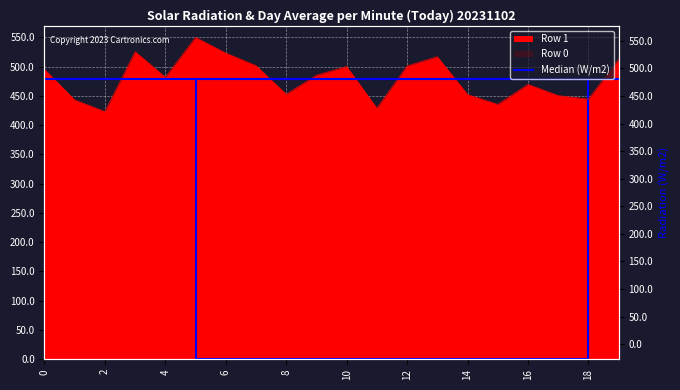

What is the value of the 8th point from the left?

501.7